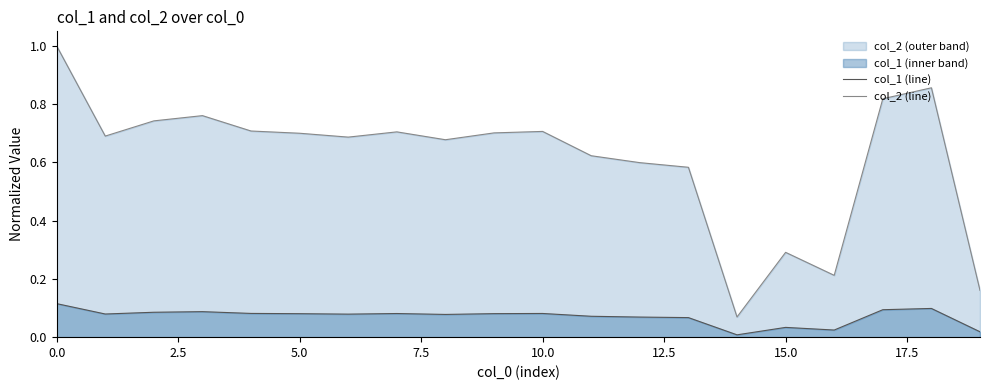

True or false: col_1 (line) and col_2 (line) intersect in this chart.

False